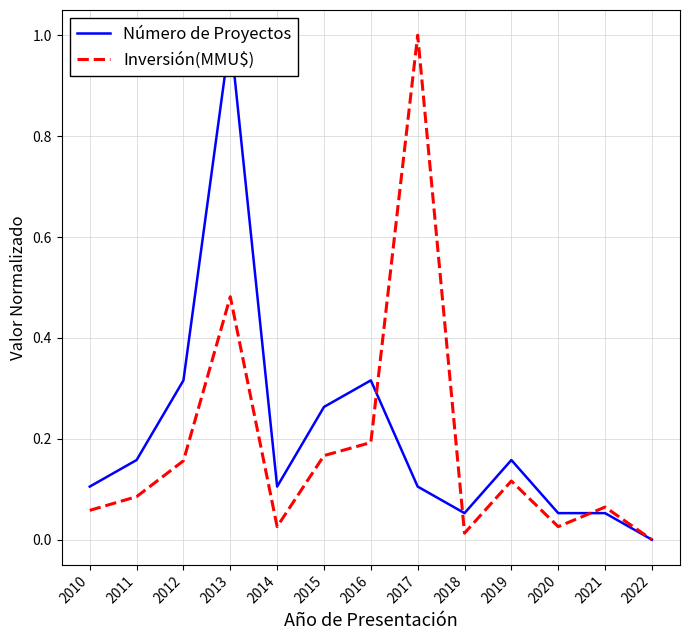

How many distinct data groups are displayed?

2